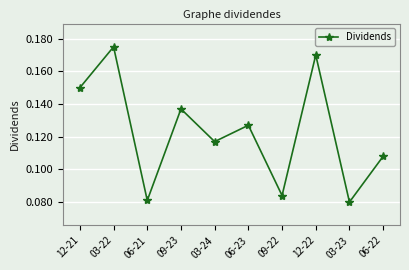

The value at 06-23 is 0.2. True or false?

False